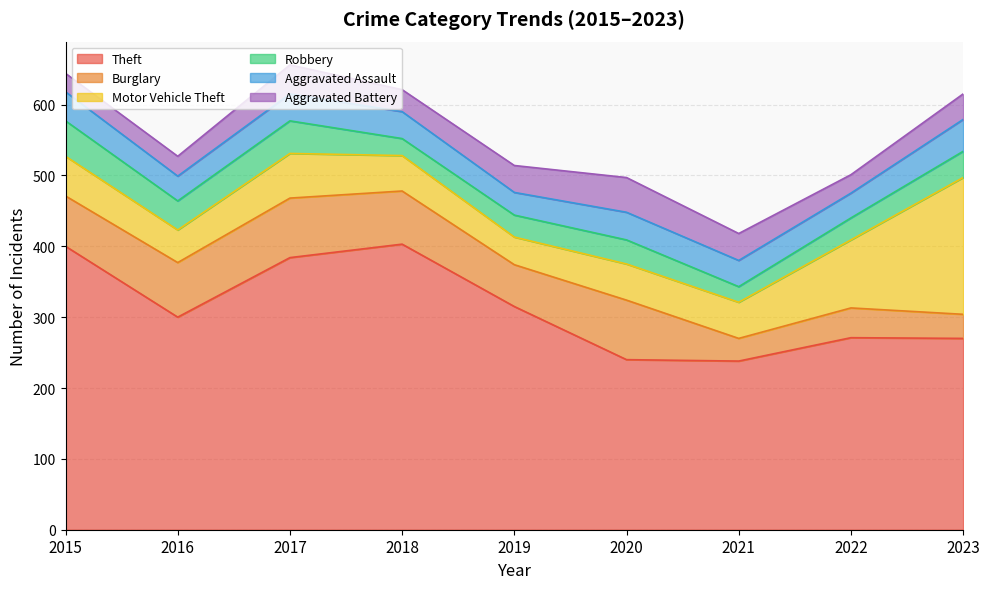

Reading right to left, what are all the values shown in this chart?

Theft: 2023=270	2022=271	2021=238	2020=240	2019=315	2018=403	2017=384	2016=300	2015=400
Burglary: 2023=34	2022=42	2021=32	2020=84	2019=59	2018=75	2017=84	2016=77	2015=71
Motor Vehicle Theft: 2023=193	2022=96	2021=51	2020=51	2019=39	2018=50	2017=63	2016=46	2015=56
Robbery: 2023=37	2022=31	2021=22	2020=34	2019=31	2018=24	2017=46	2016=41	2015=50
Aggravated Assault: 2023=45	2022=35	2021=37	2020=39	2019=32	2018=38	2017=38	2016=35	2015=41
Aggravated Battery: 2023=36	2022=26	2021=38	2020=49	2019=38	2018=31	2017=41	2016=28	2015=26